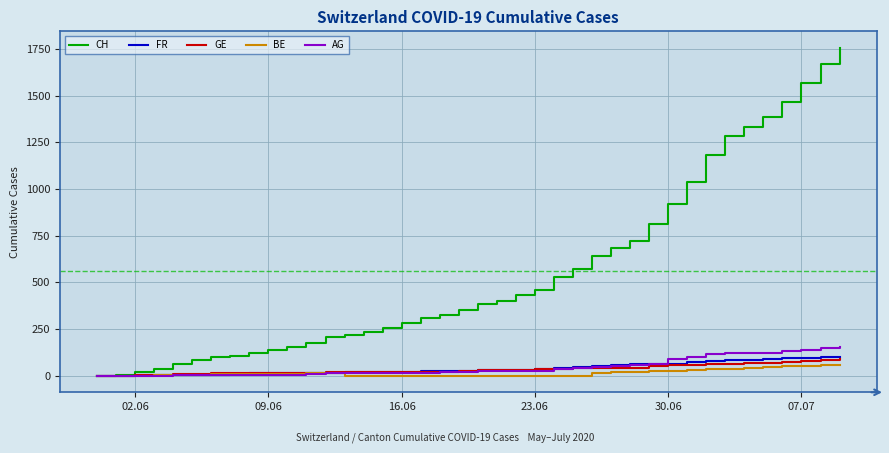

What is the greatest value displayed?

1757